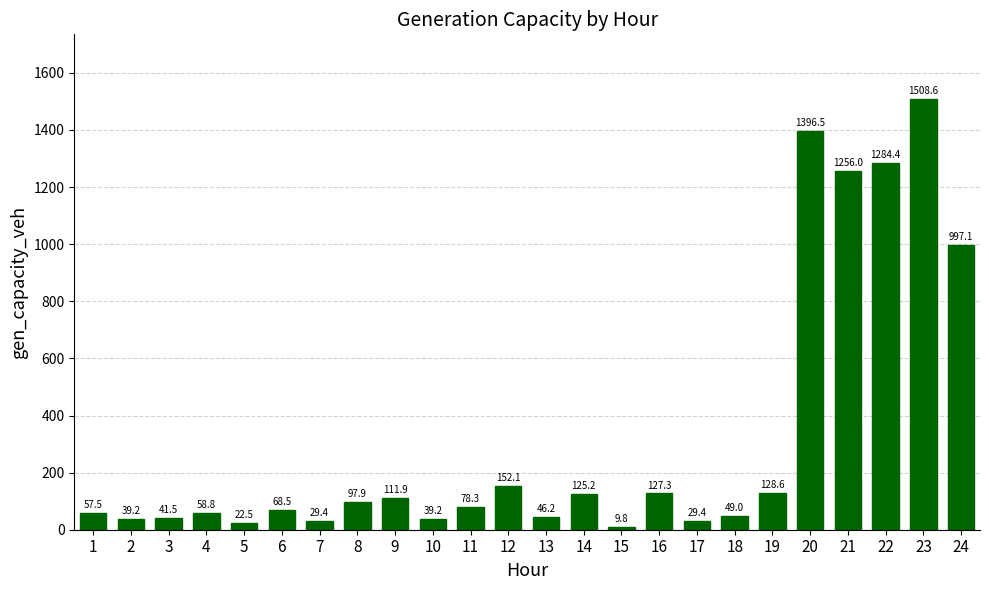

At which label does the data first exceed 78?

8